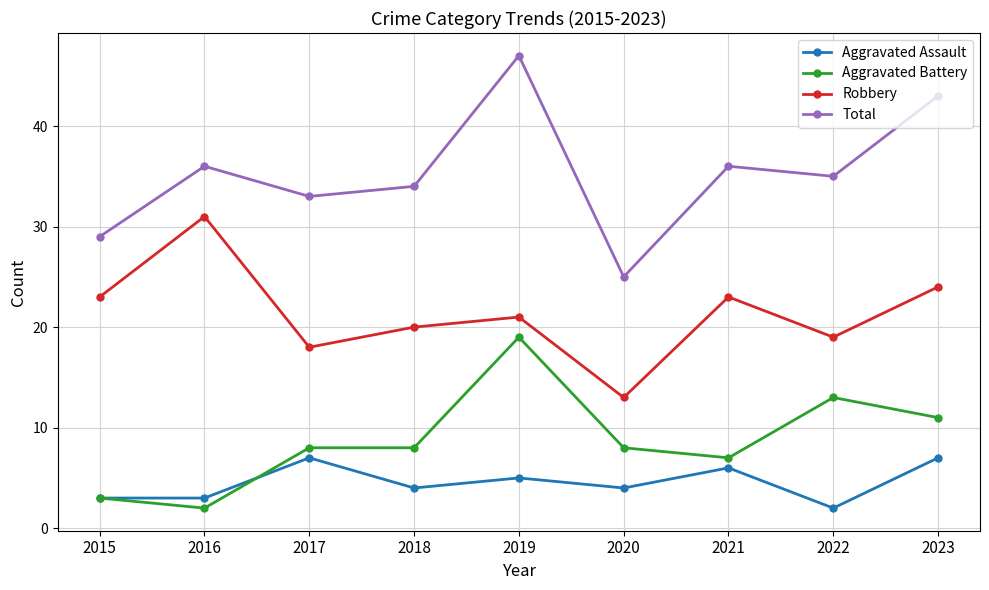

At how many categories does at least one series exceed 20?

9